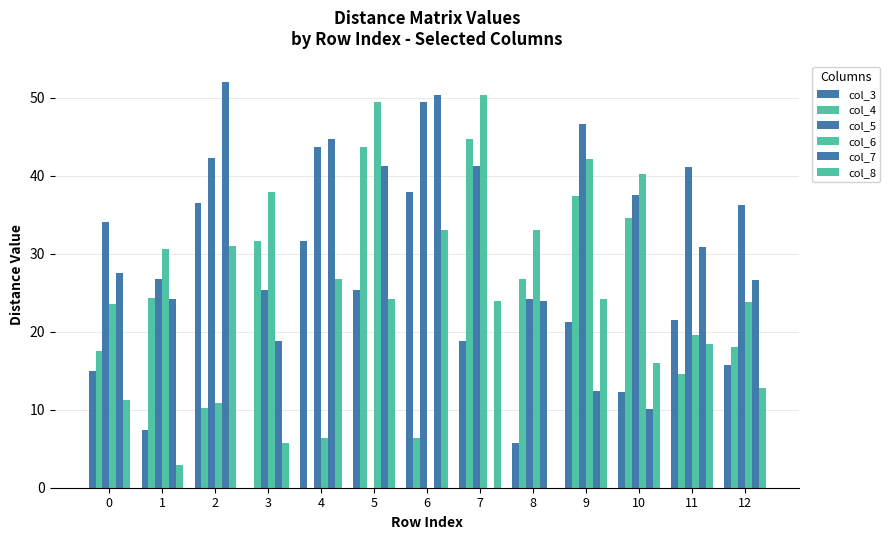

How many groups of bars are there?

13